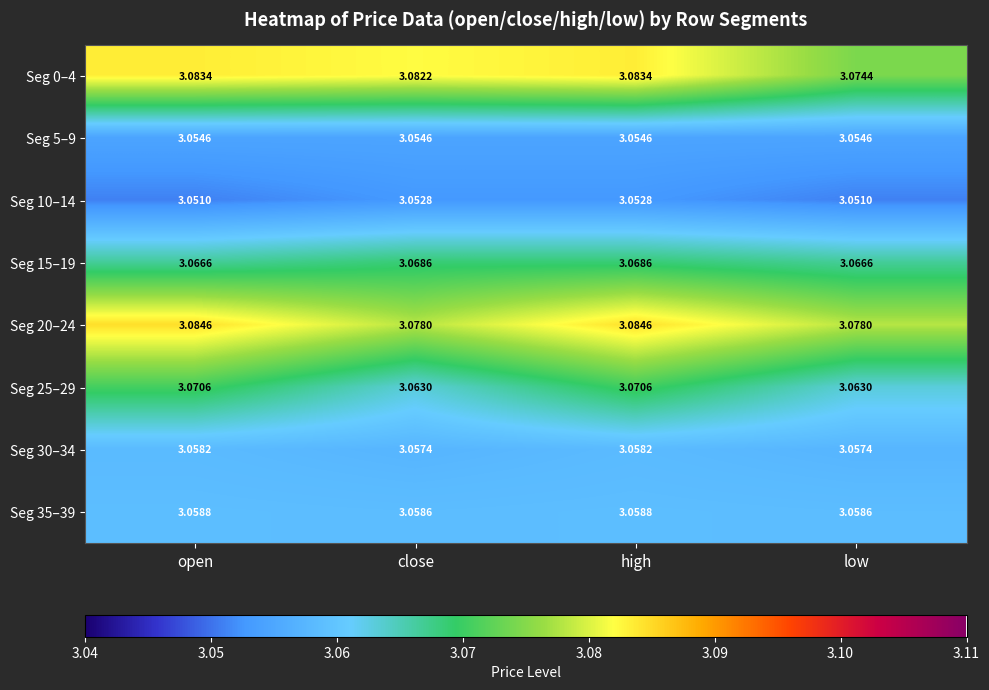

Is the value of Seg 20–24 at open greater than the value of Seg 10–14 at high?

Yes